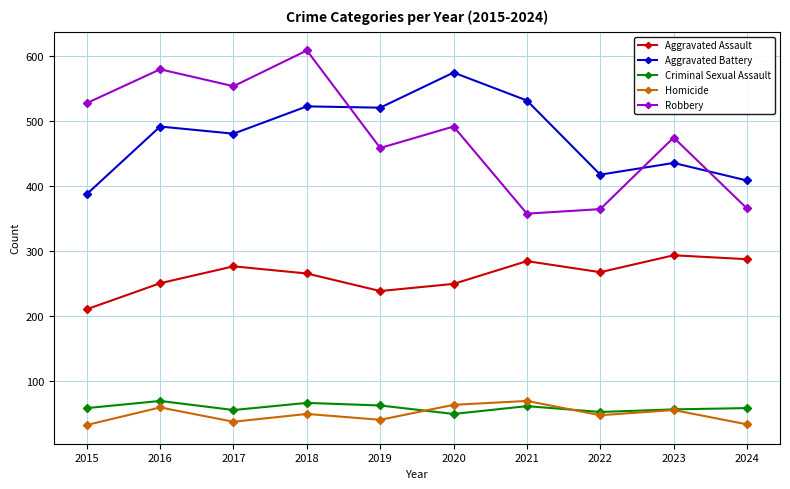

What is the sum of all Criminal Sexual Assault values?

586